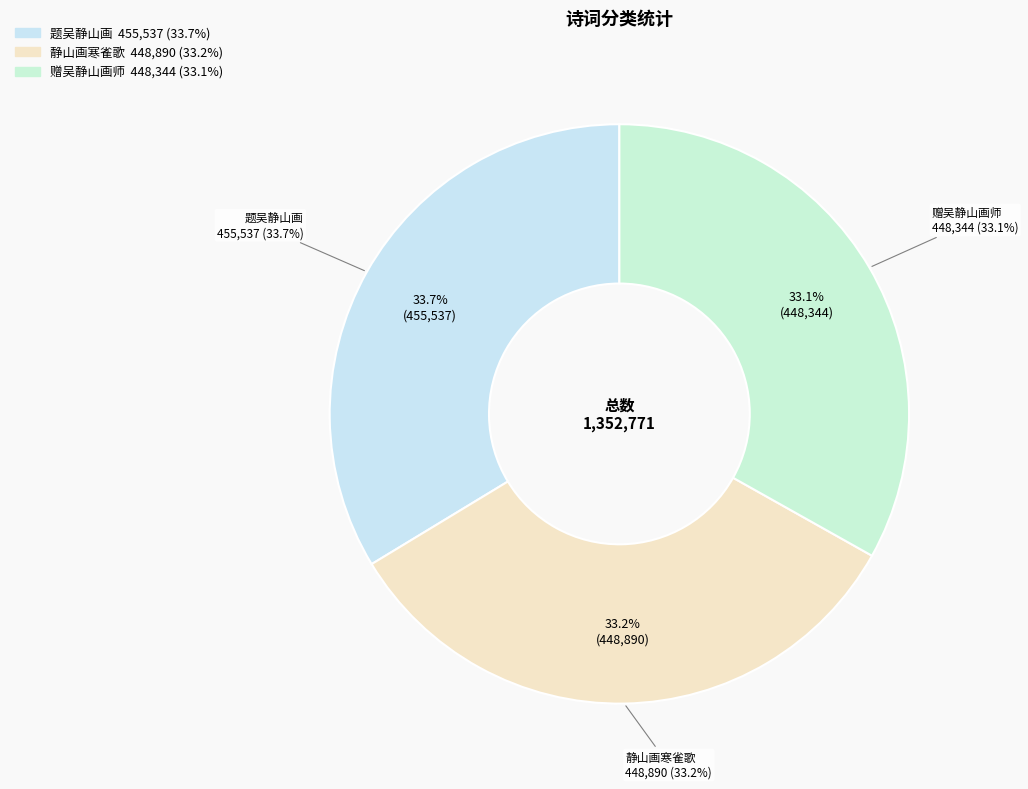

What is the change in value from 题吴静山画 to 赠吴静山画师?

-7193